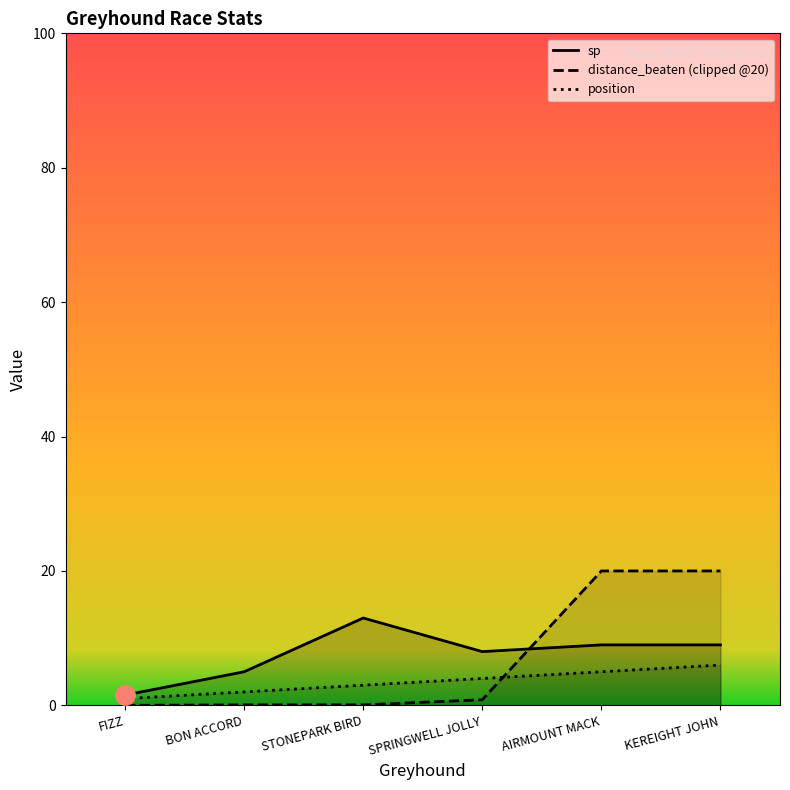

At how many categories does at least one series exceed 9?

3